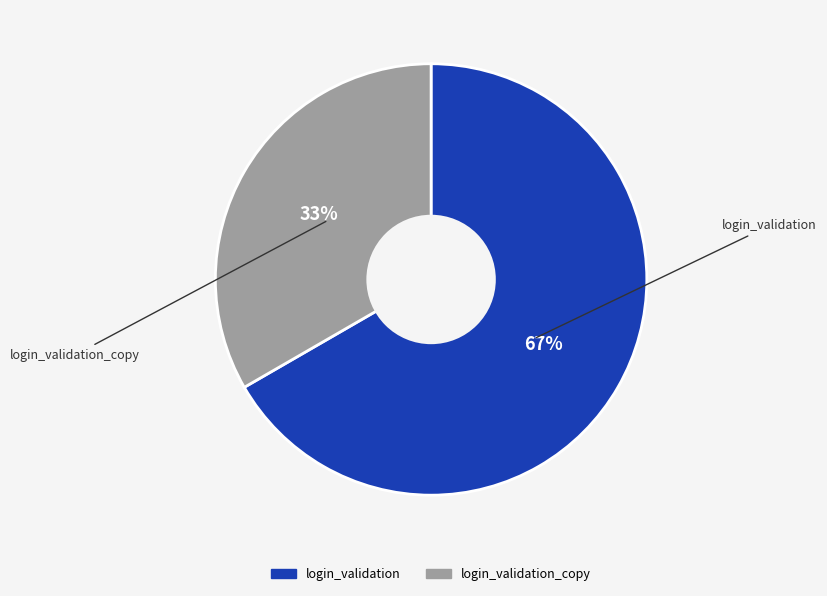

To the nearest percent, what is the average slice percentage?

50%